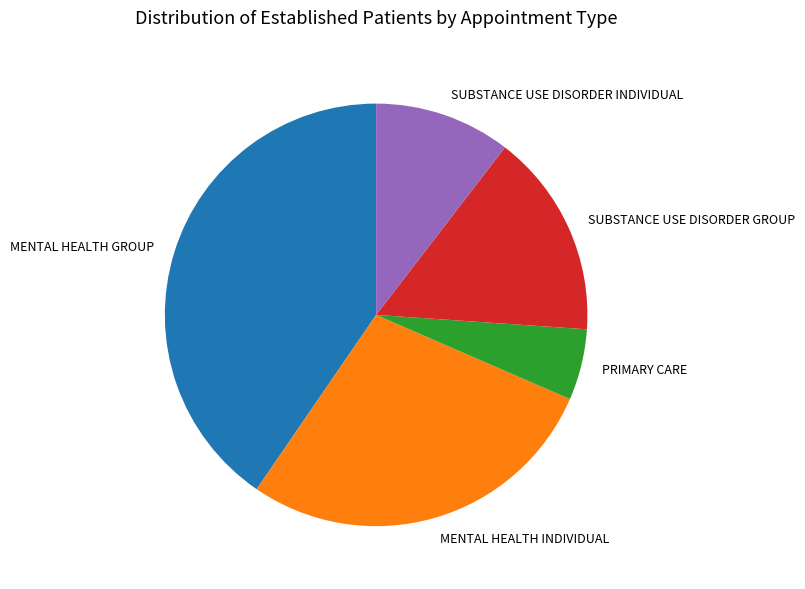

Is MENTAL HEALTH INDIVIDUAL the majority of the pie?

No